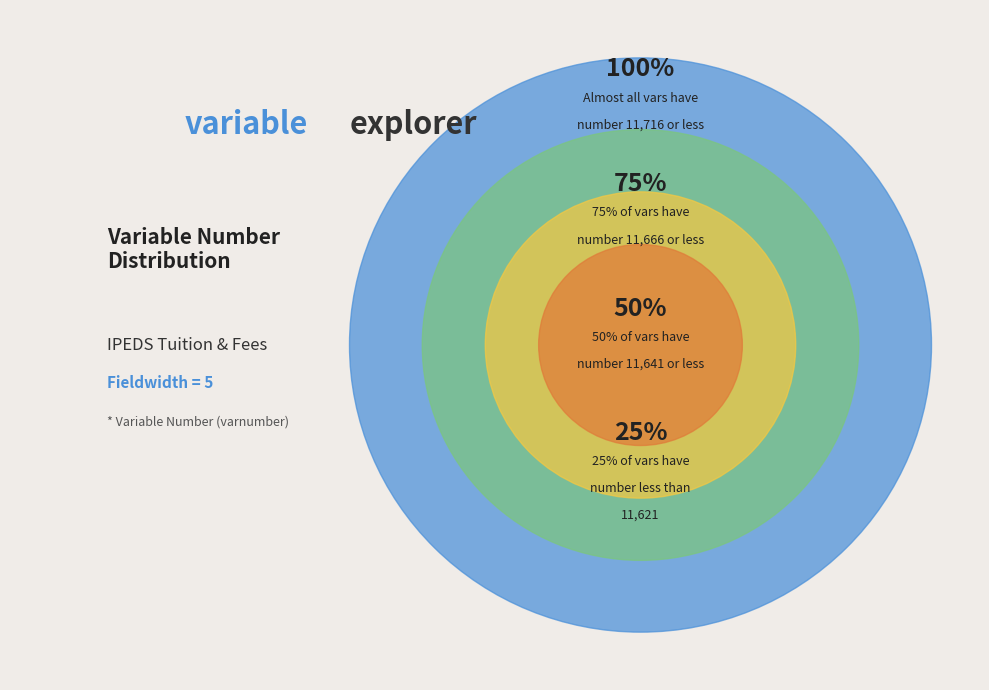

True or false: FEE2 accounts for 16% of the total.

False